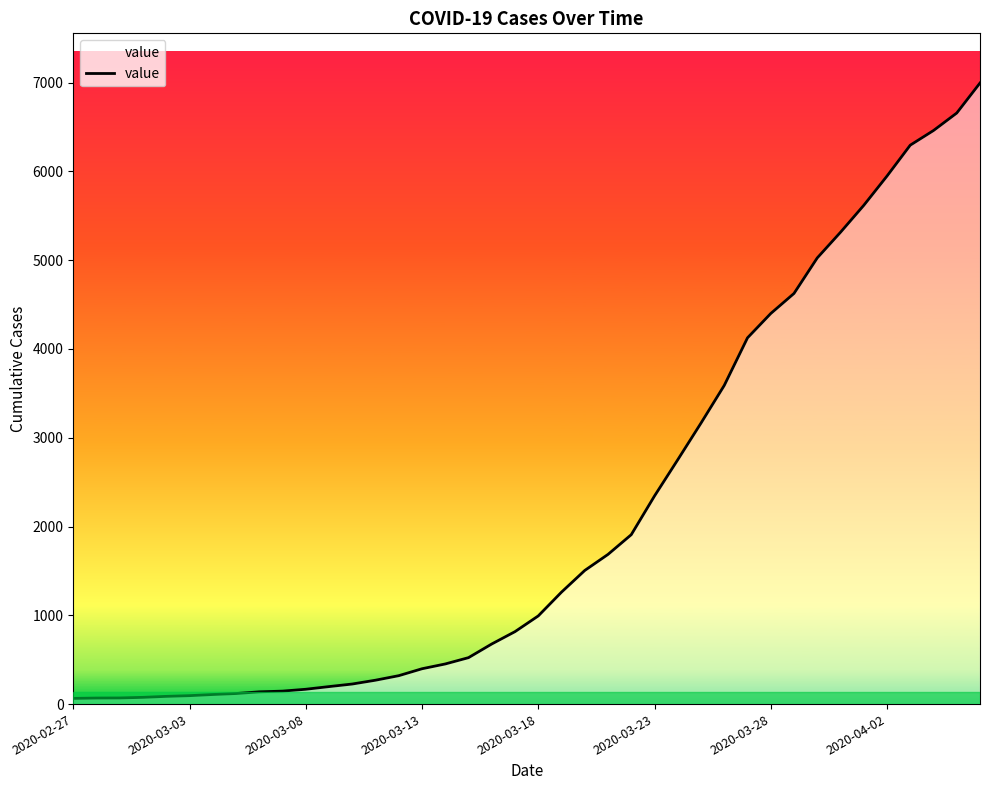

True or false: the data has more than 0 interior local peaks.

False